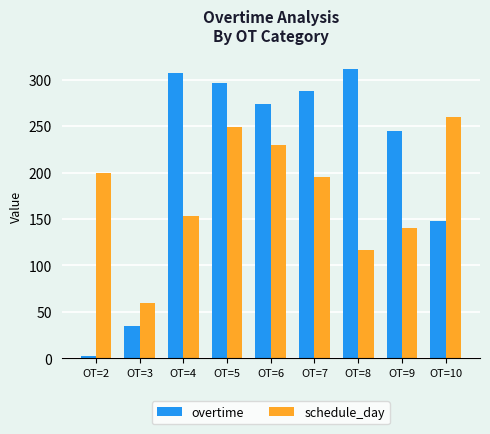

Which series has the largest range (max minus min)?

overtime